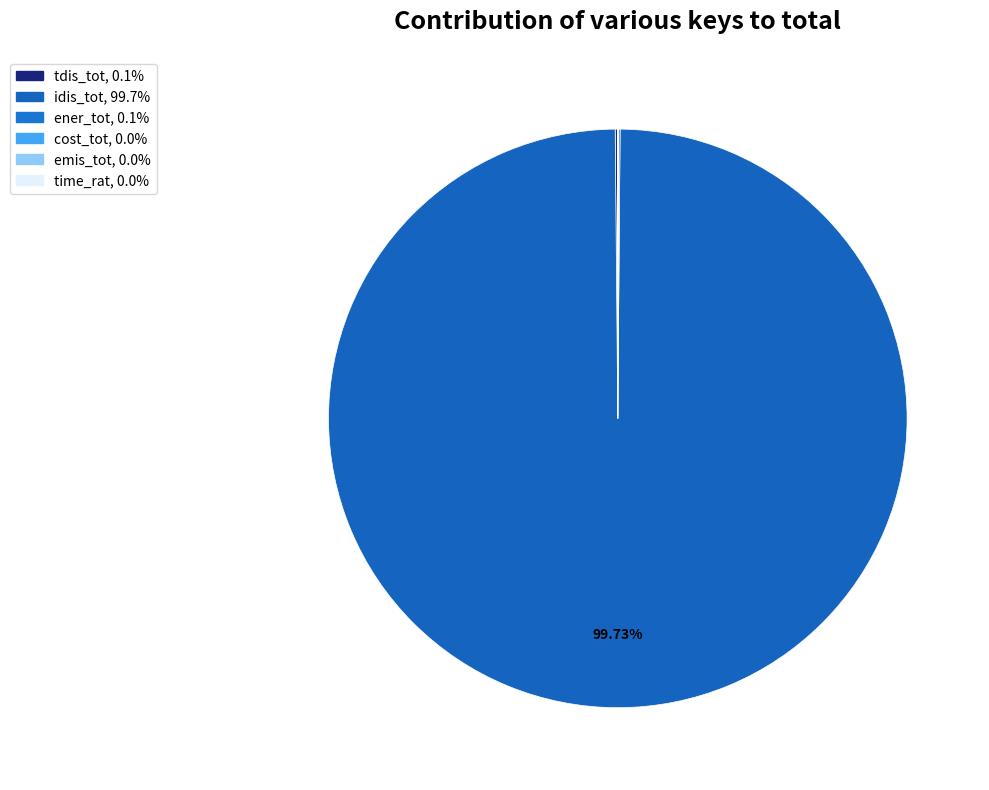

To the nearest percent, what portion does idis_tot represent?

100%